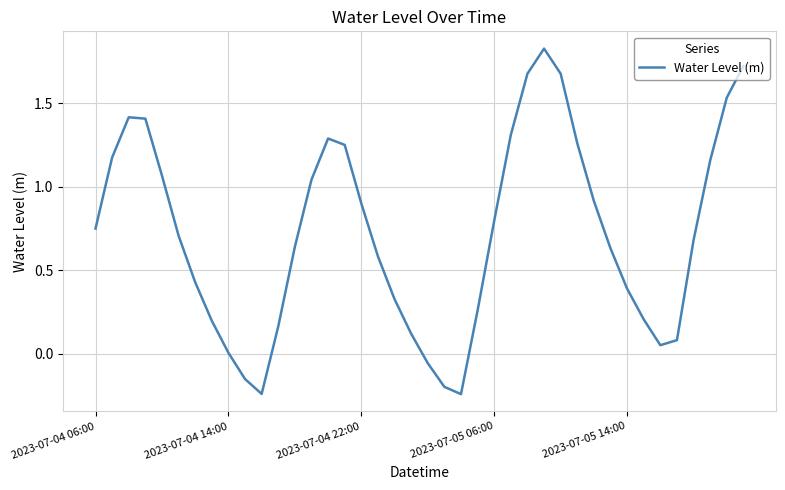

What is the difference between the maximum and minimum values?

2.1